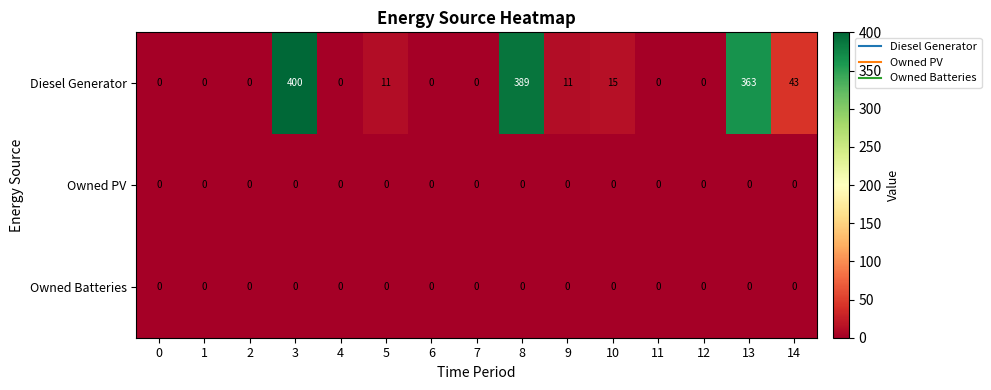

Where is Diesel Generator nearest to the value 200?

14